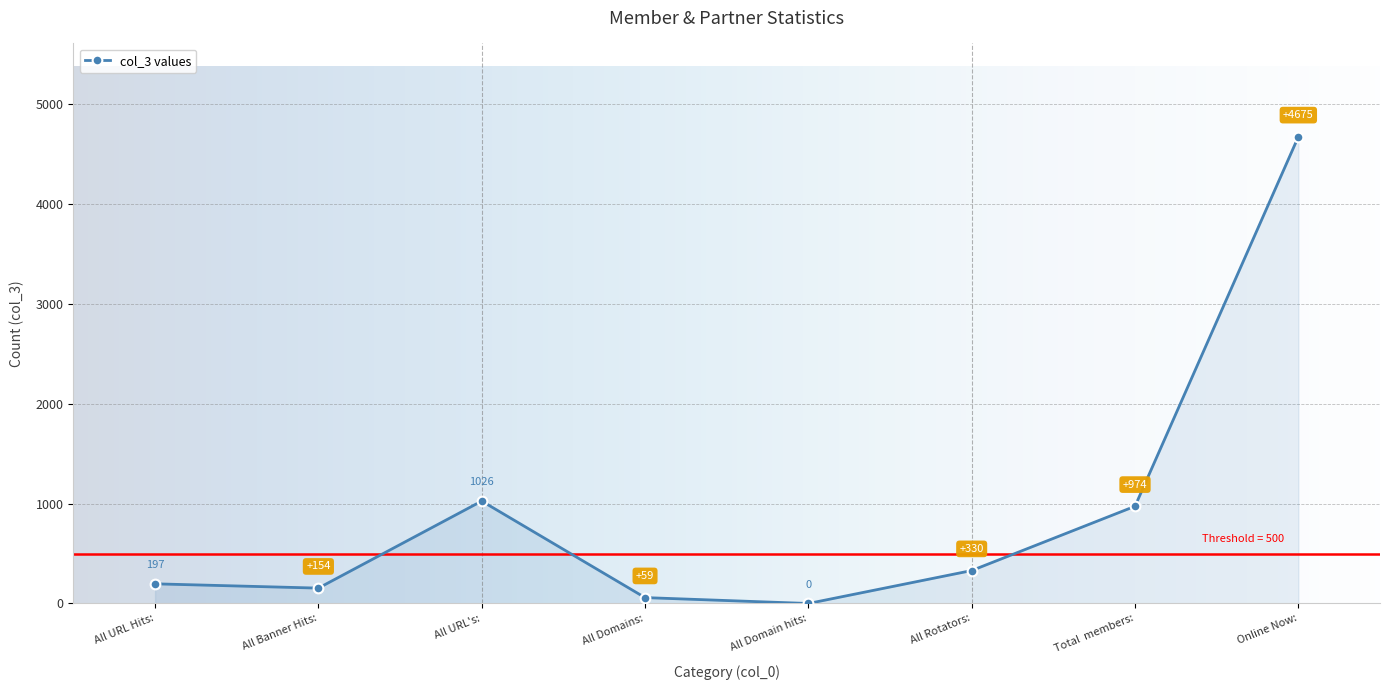

The value at All Rotators: is 330. True or false?

True